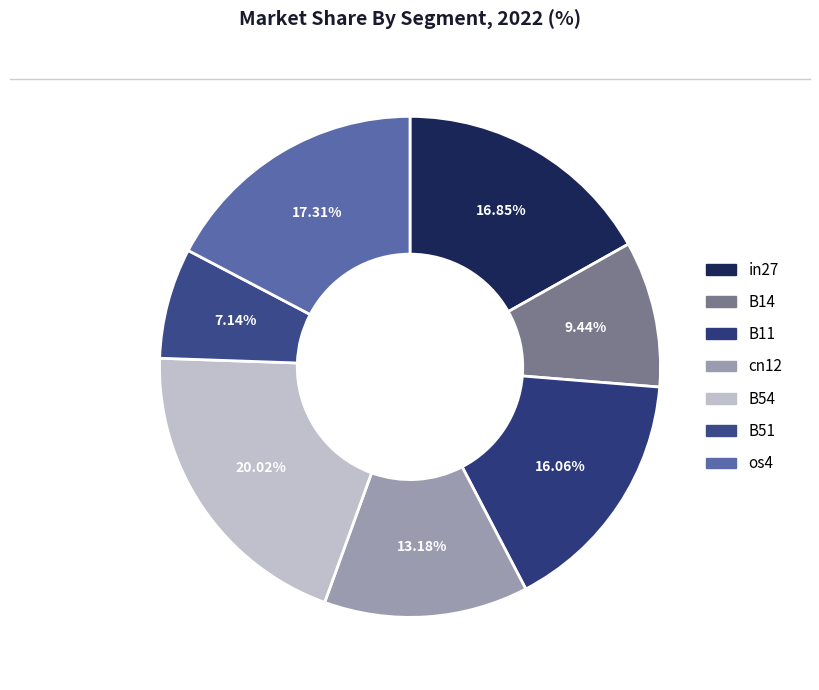

What is the largest slice in the pie chart?

B54